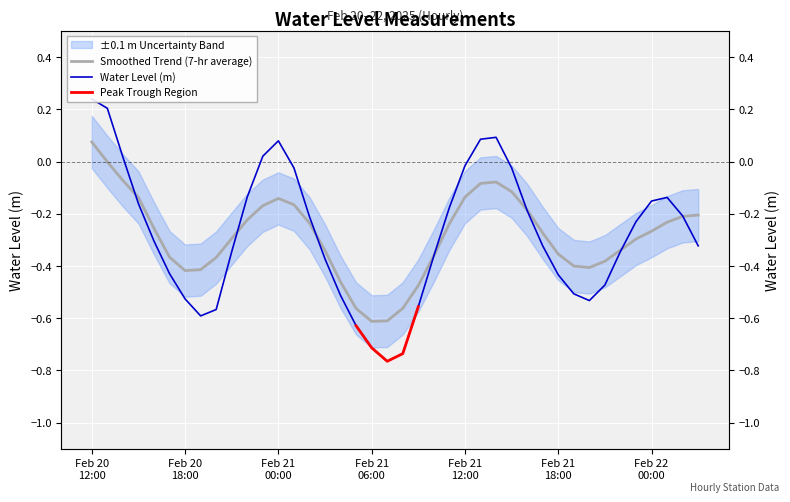

What is the greatest value displayed?

0.2